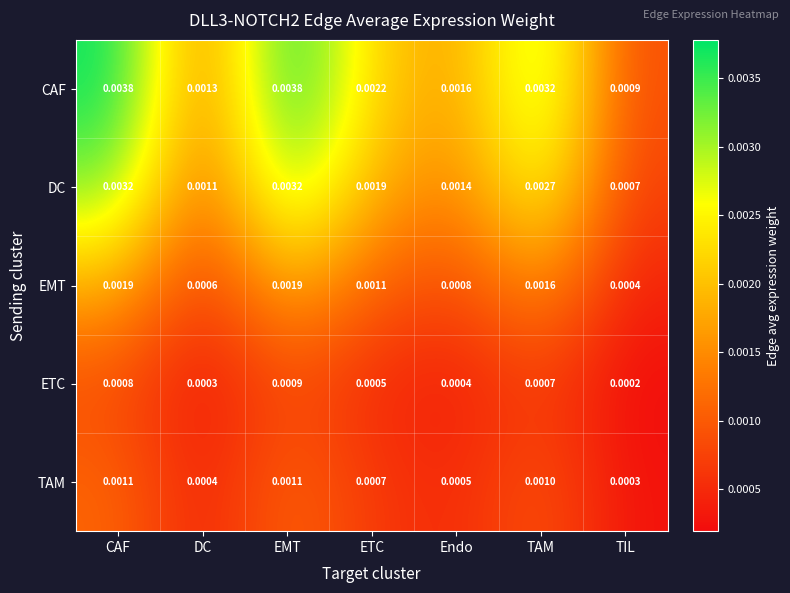

Which label corresponds to the smallest value in the chart?

TIL